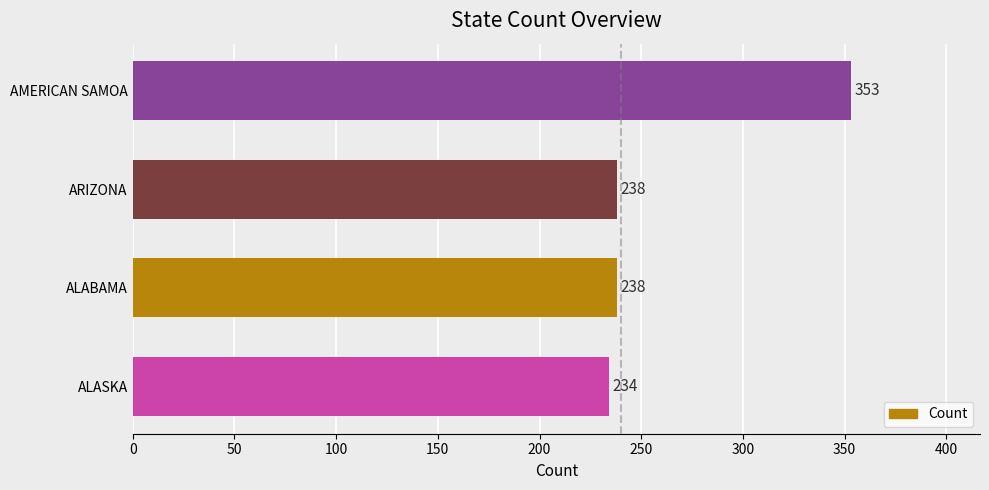

Which category has the highest value across all series?

AMERICAN SAMOA